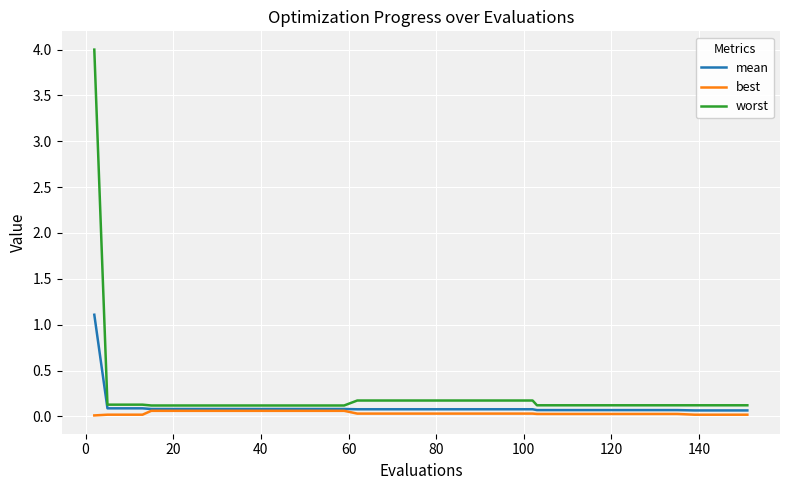

Which series has the largest total across all categories?

worst